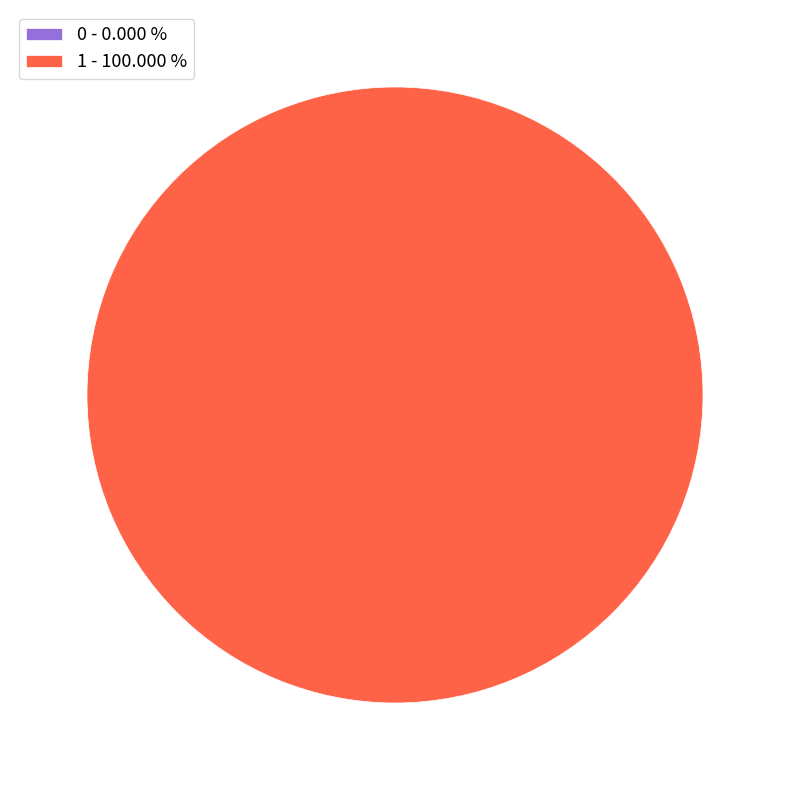

Is there a majority slice in this chart?

Yes